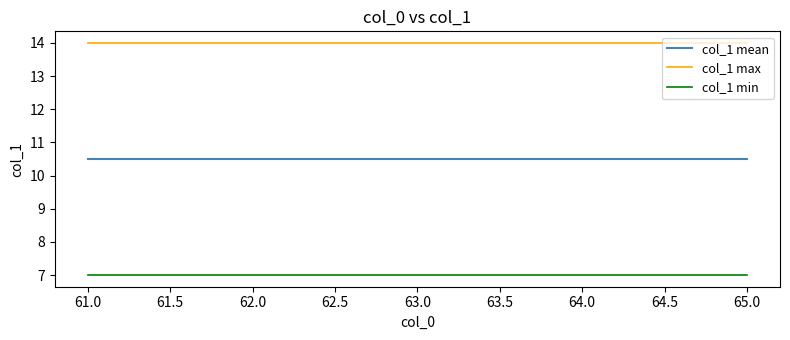

What is the sum of all col_1 min values?

35.0